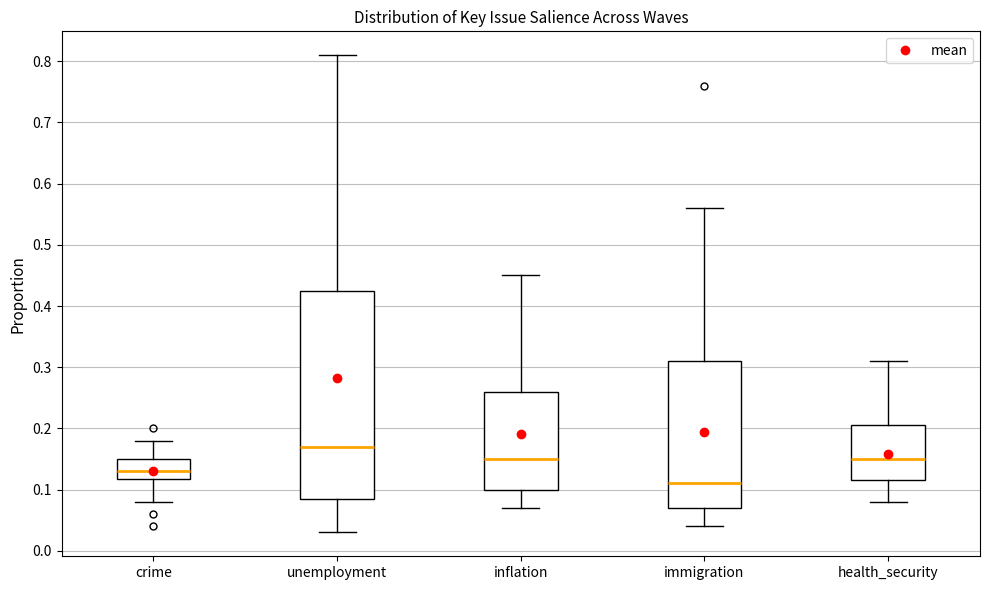

Reading left to right, transcribe this box plot: for each box, give where its median line is, the range the box spans, and where its two whiskers end, as read against the y-axis. The values are not printed on the chart, so give them approximately, as read against the axis.

crime: median 0.13, box 0.12 to 0.15, whiskers 0.08 to 0.18
unemployment: median 0.17, box 0.09 to 0.43, whiskers 0.03 to 0.81
inflation: median 0.15, box 0.10 to 0.26, whiskers 0.07 to 0.45
immigration: median 0.11, box 0.07 to 0.31, whiskers 0.04 to 0.56
health_security: median 0.15, box 0.12 to 0.21, whiskers 0.08 to 0.31